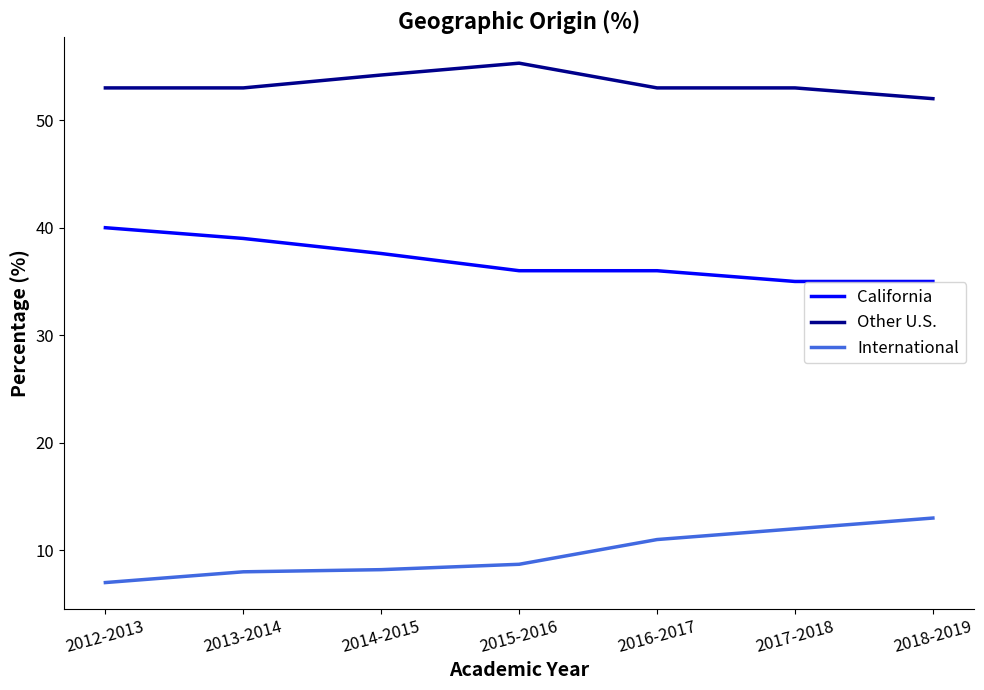

What are all the series names shown in the legend?

California, Other U.S., International